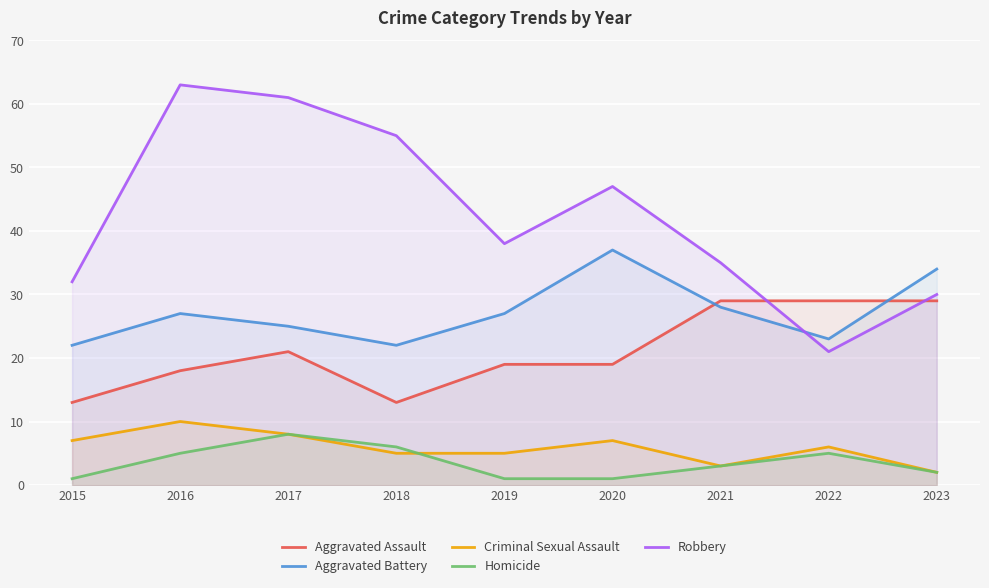

True or false: Criminal Sexual Assault has more than 0 interior local peaks.

True